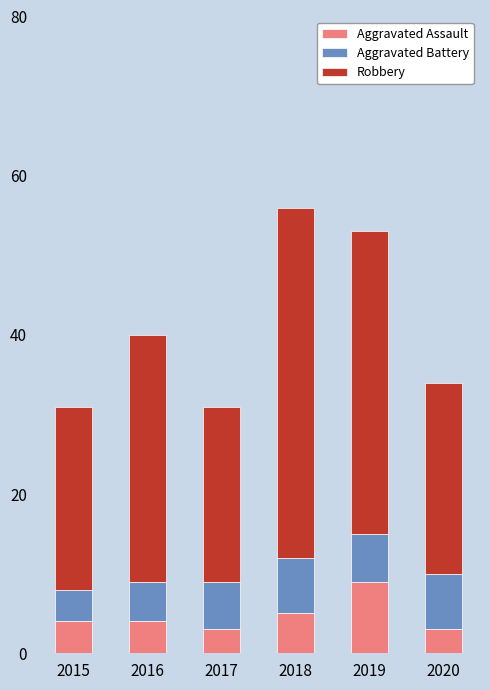

The value of Aggravated Assault at 2017 is 3. True or false?

True